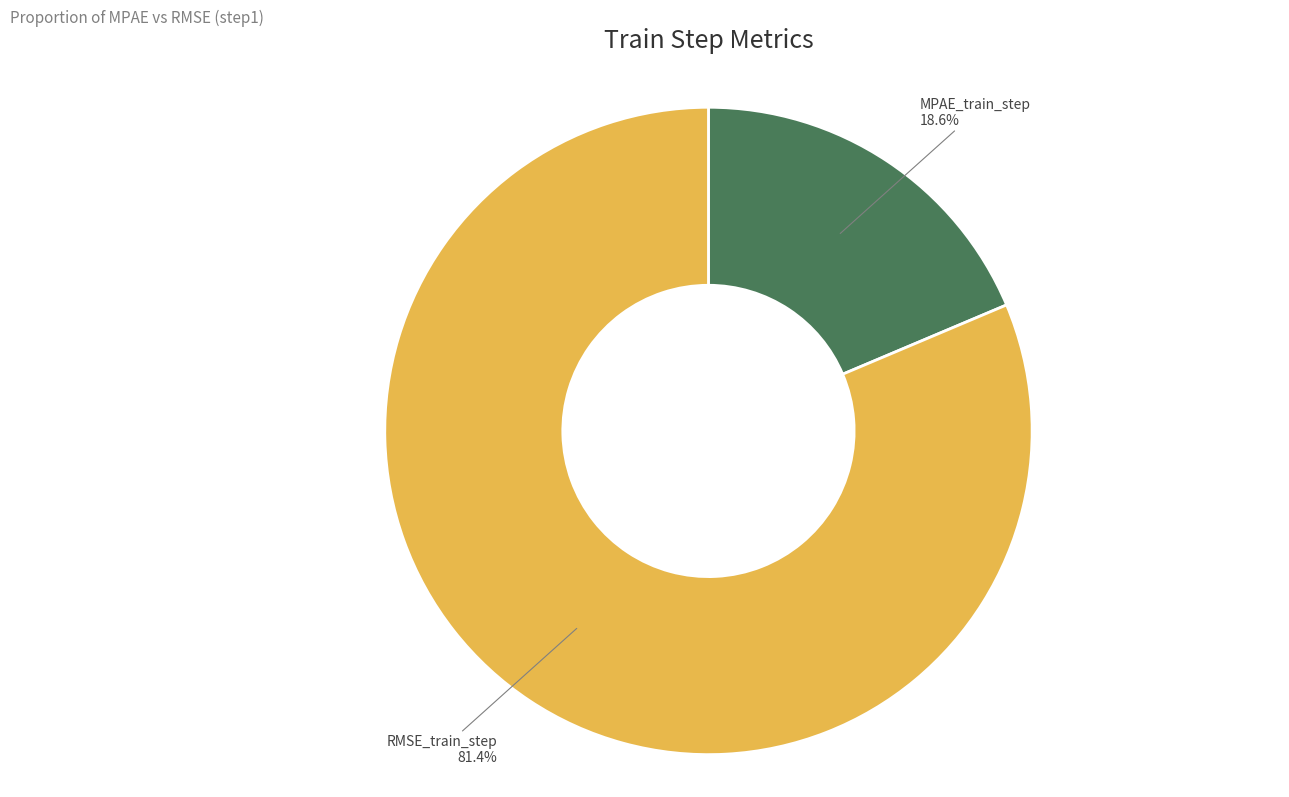

Which category accounts for the majority?

RMSE_train_step